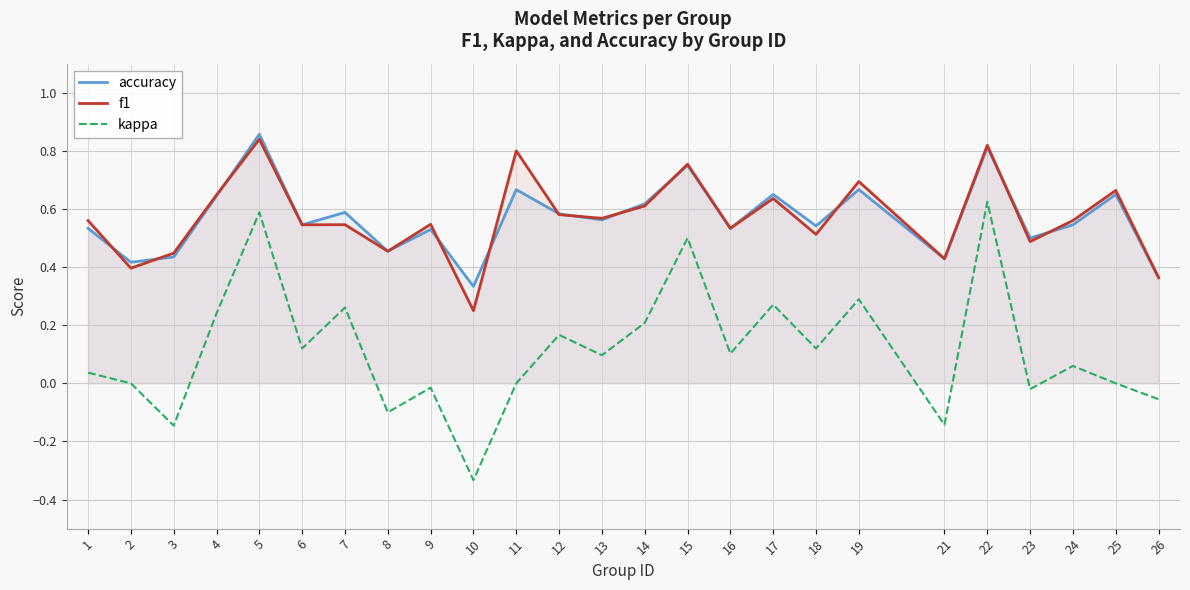

Which category has the lowest value across all series?

10